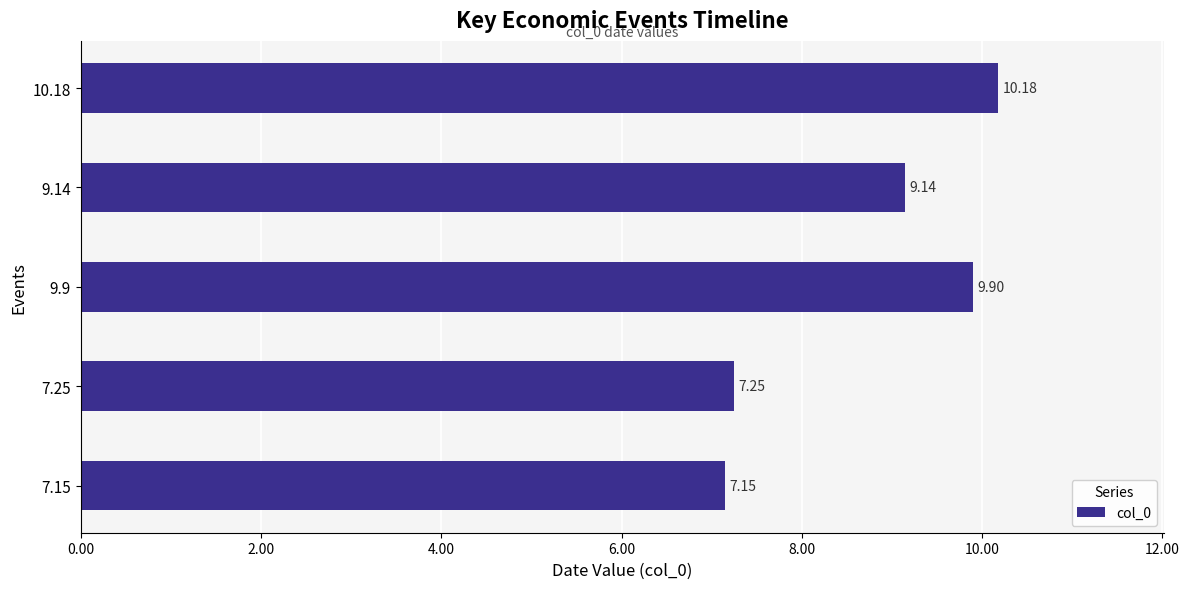

Rank the categories by value from highest to lowest.

10.18, 9.9, 9.14, 7.25, 7.15